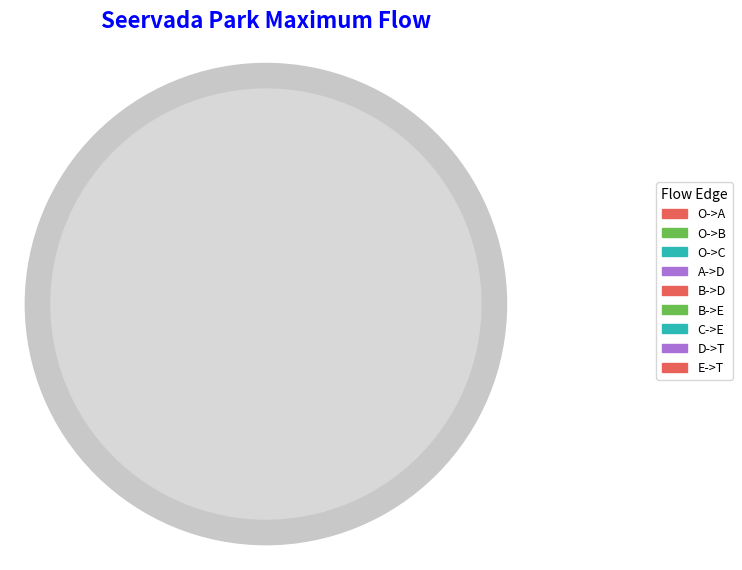

How many slices are in this pie chart?

9